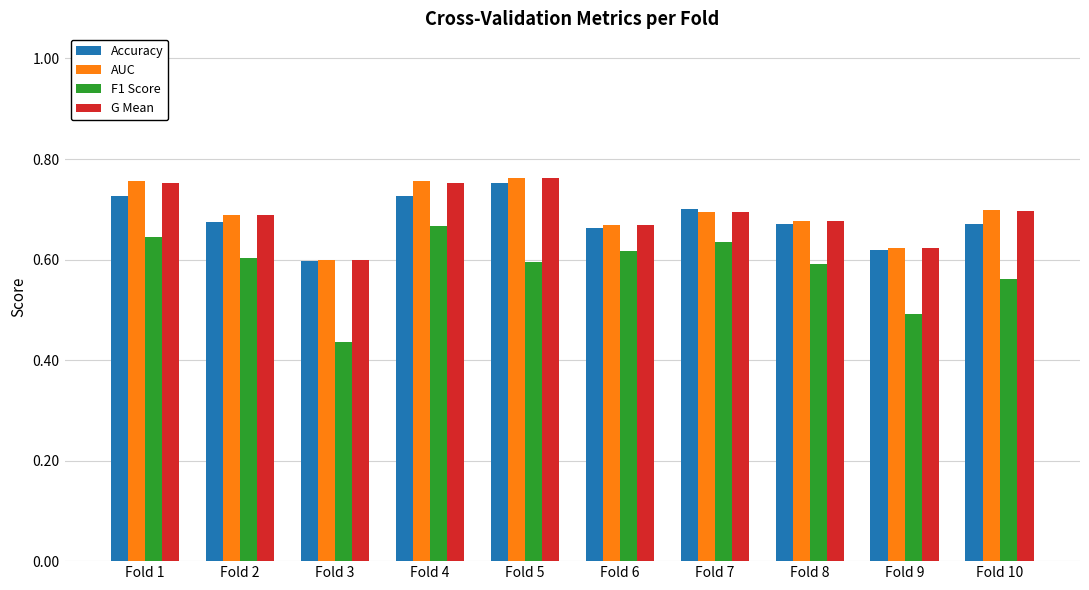

True or false: AUC has a value of 0.7 at Fold 6.

True